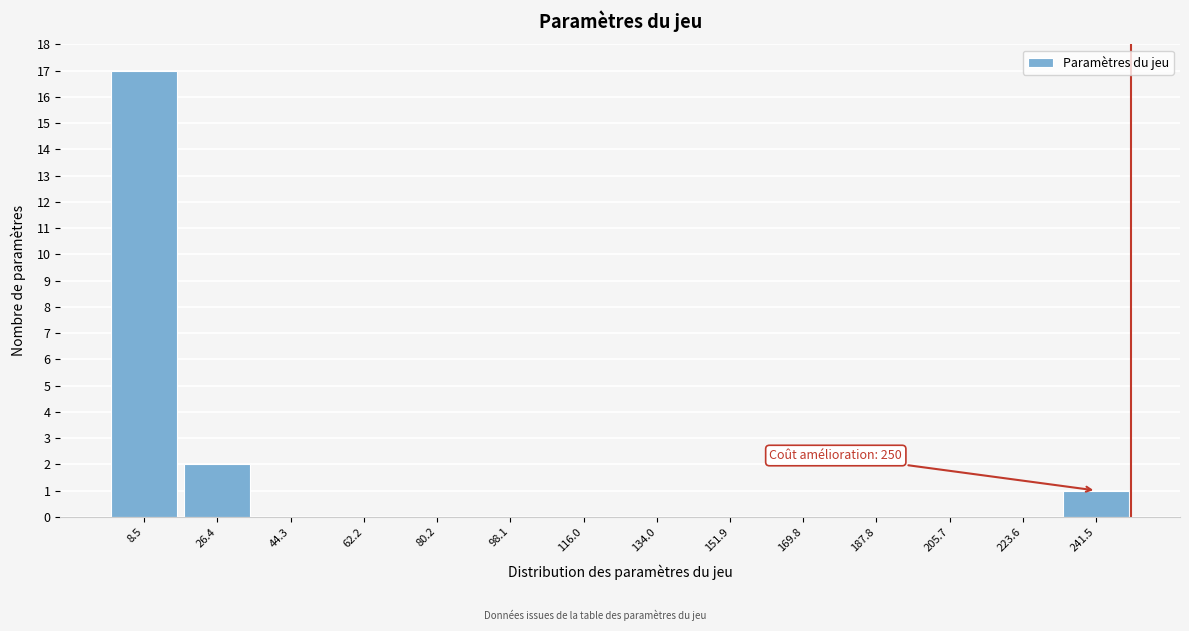

Over which range of the x-axis is the bar tallest?

0 to 18